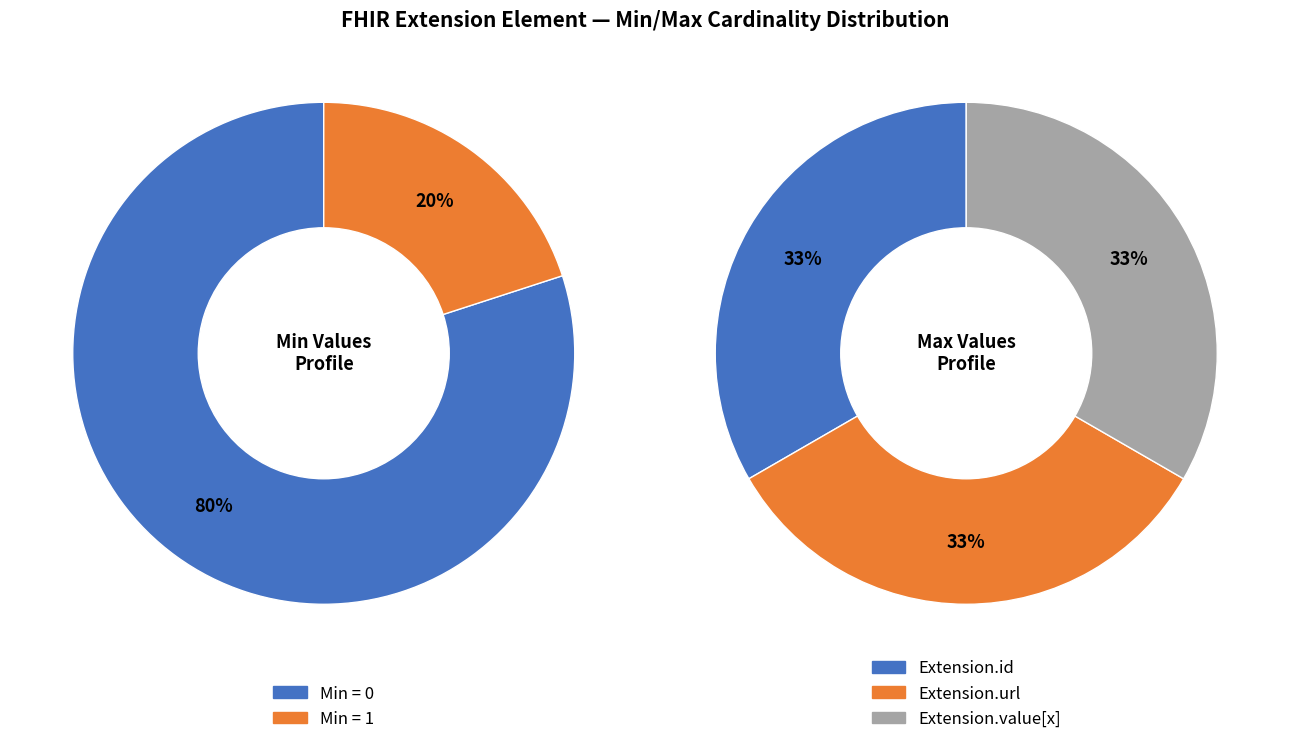

How many segments does this pie chart have?

5